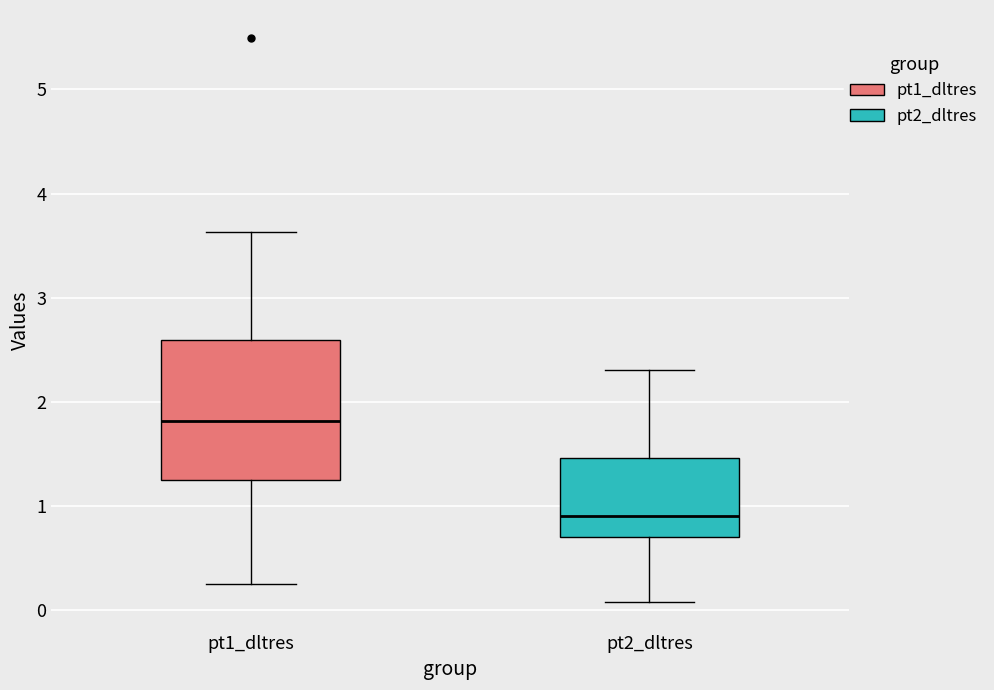

Reading left to right, read every box against the y-axis: the position of its median line, the range the box covers, and the ends of its whiskers. The values are not printed on the chart, so give them approximately, as read against the axis.

pt1_dltres: median 1.8, box 1.3 to 2.6, whiskers 0.2 to 3.6
pt2_dltres: median 0.9, box 0.7 to 1.5, whiskers 0.1 to 2.3